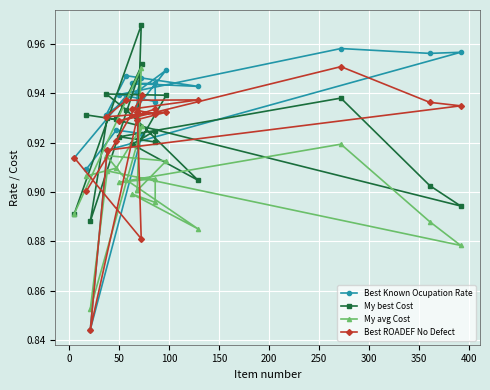

What is the difference between the maximum and minimum values in the My avg Cost series?

0.1